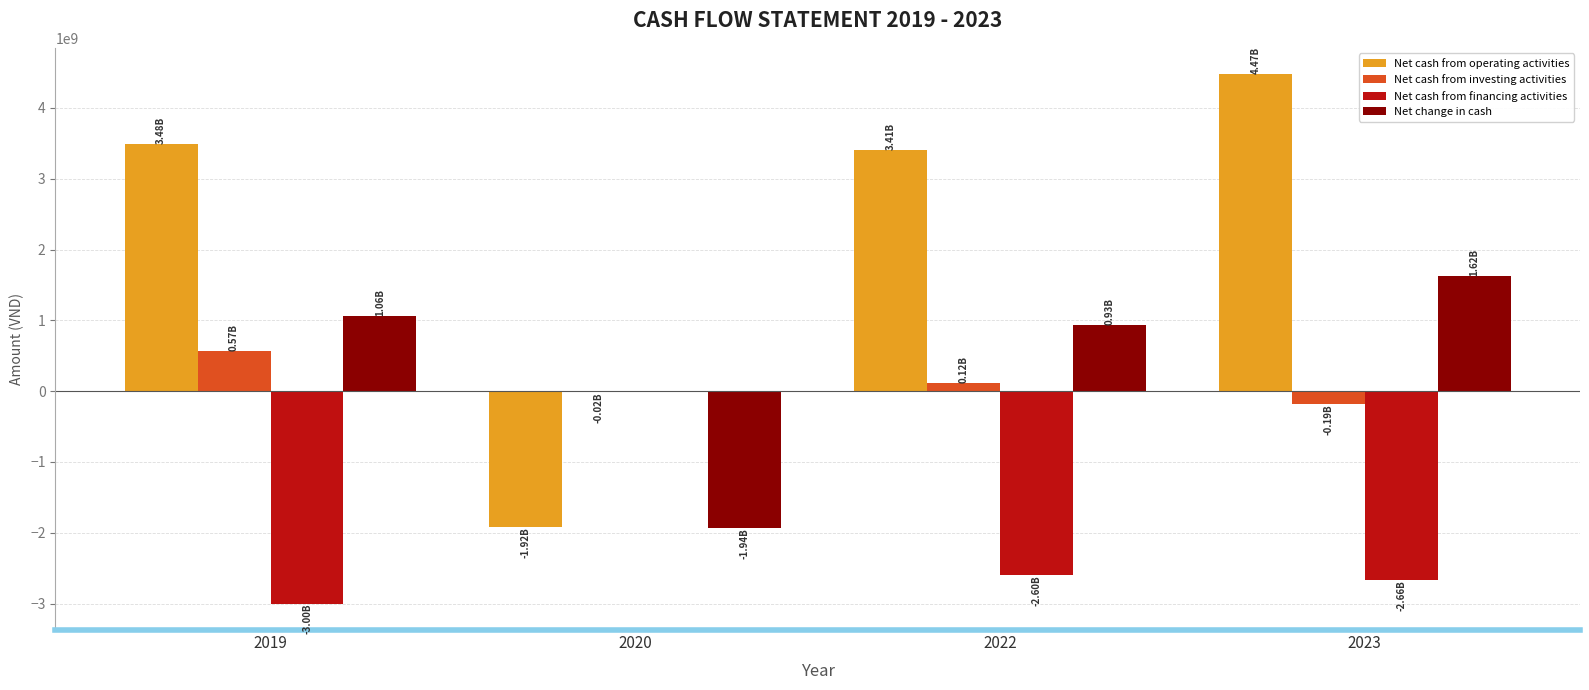

Does the chart contain stacked bars?

No